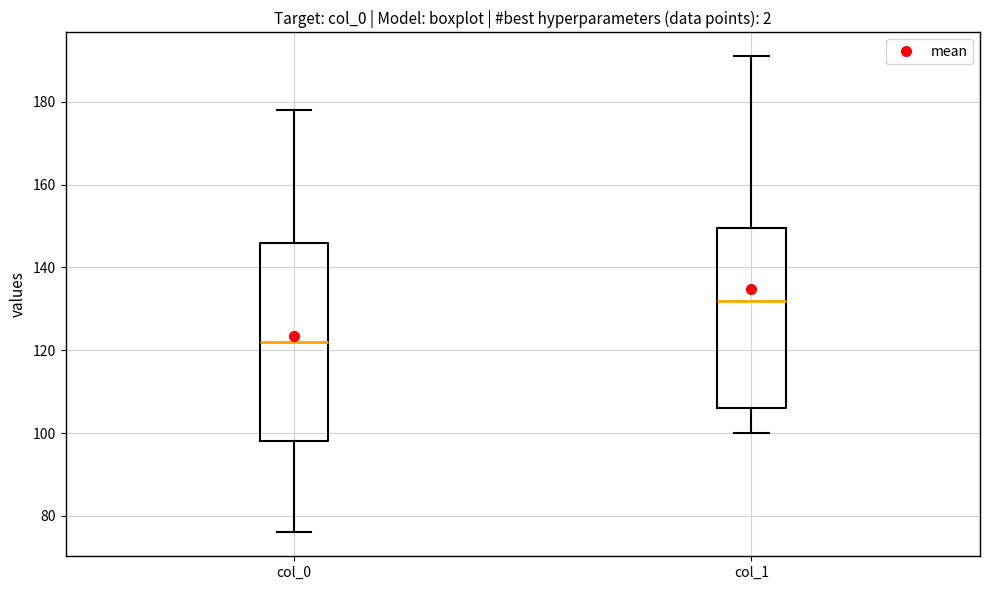

Reading left to right, read every box against the y-axis: the position of its median line, the range the box covers, and the ends of its whiskers. The values are not printed on the chart, so give them approximately, as read against the axis.

col_0: median 122, box 98 to 146, whiskers 76 to 178
col_1: median 132, box 106 to 150, whiskers 100 to 192